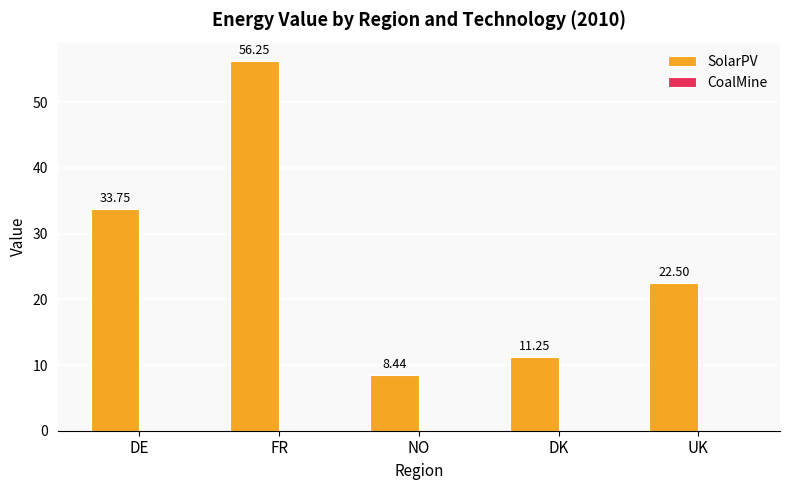

Rank the categories by value from lowest to highest.

NO, DK, UK, DE, FR